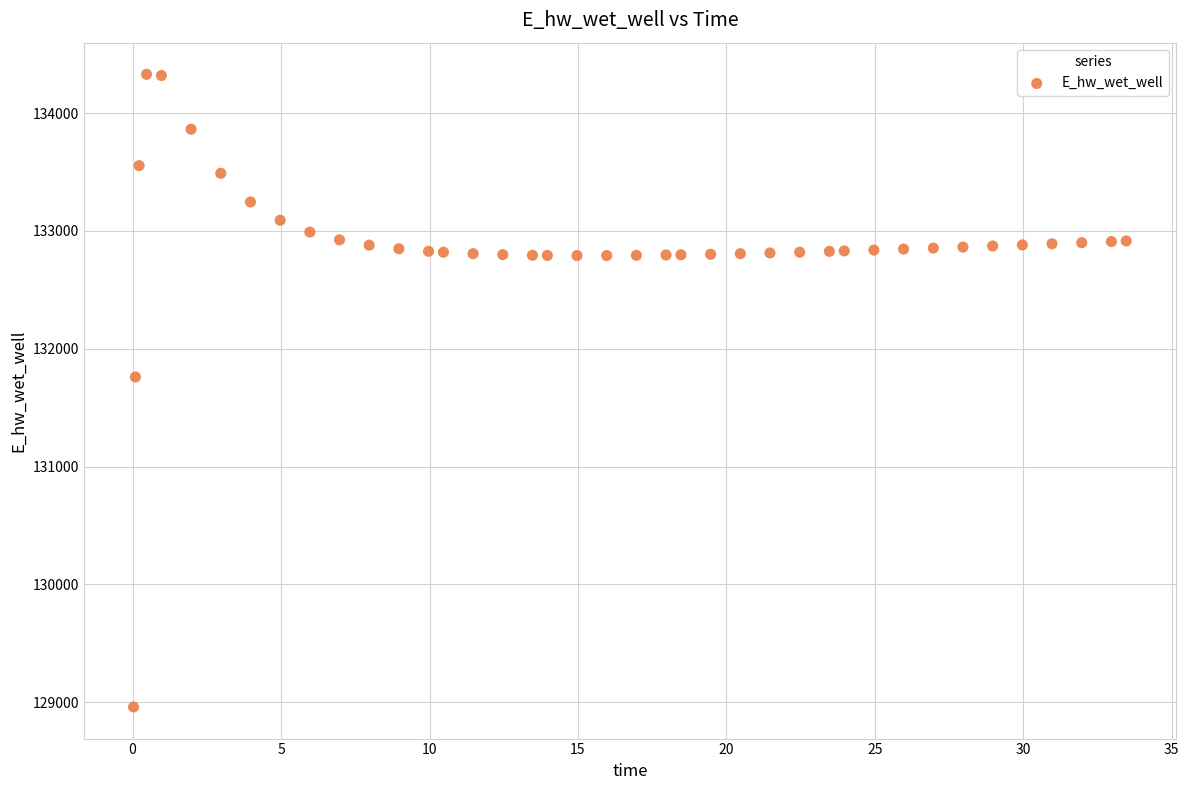

What is the range of X values (max minus min)?

33.4